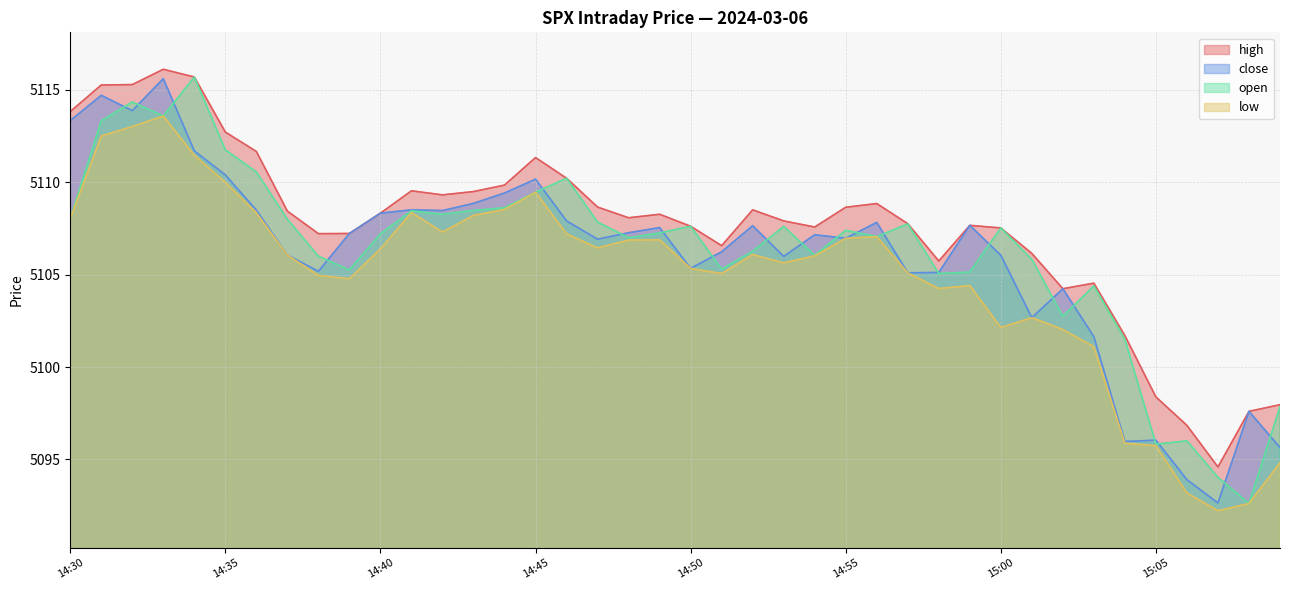

Which series has the largest range (max minus min)?

open